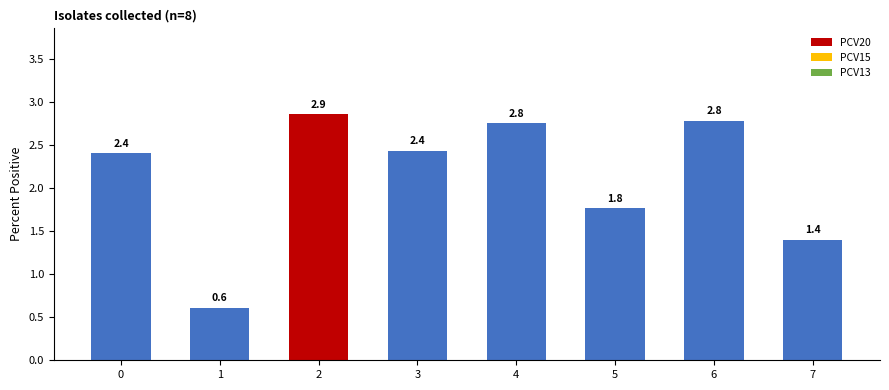

How many values exceed 2?

5